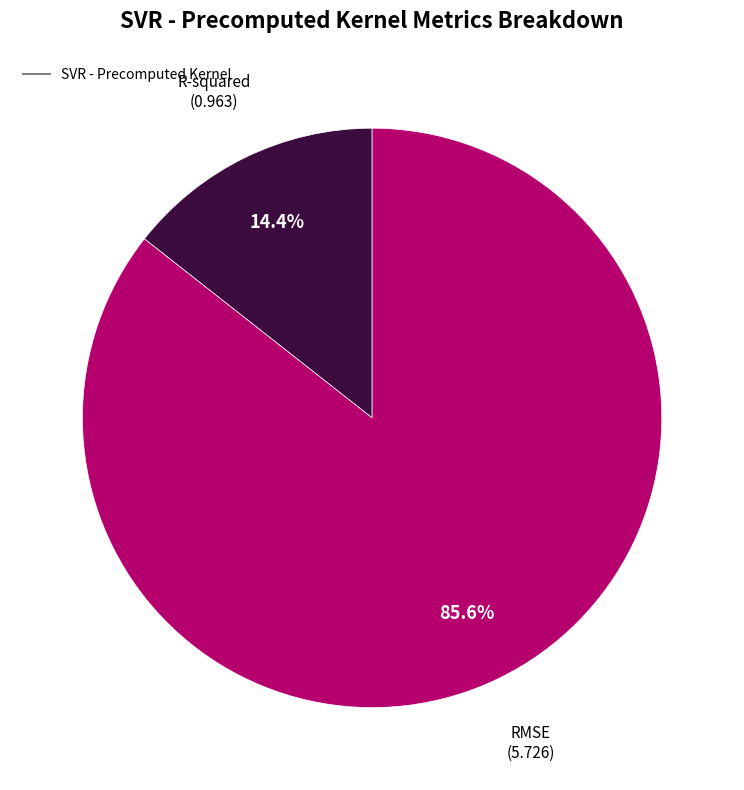

Is there a majority slice in this chart?

Yes